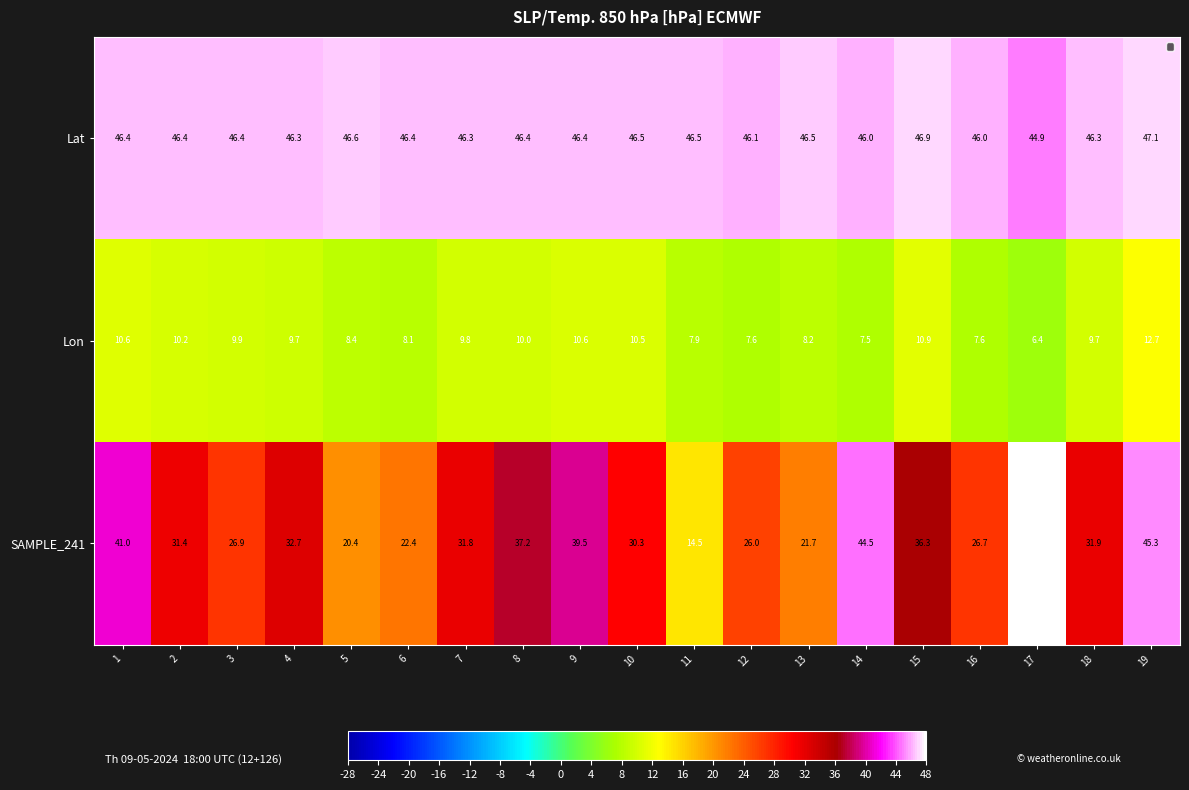

At which label is SAMPLE_241 closest to 58?

19